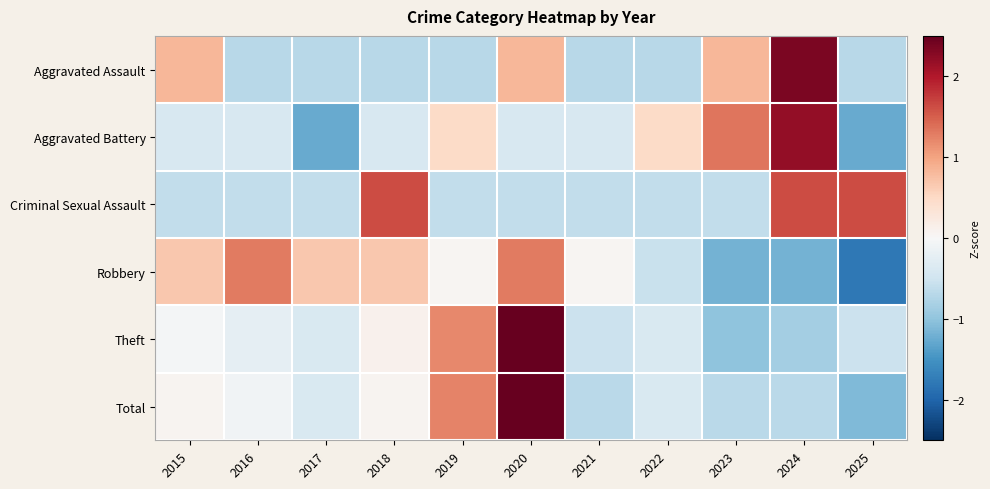

What is the total value across all series at 2024?

3.5